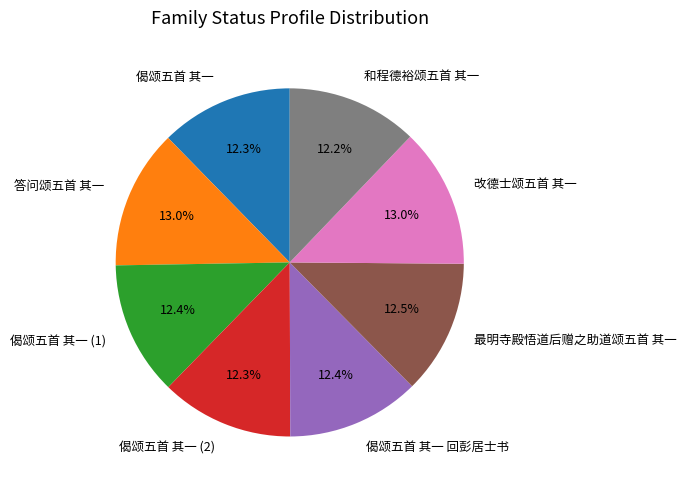

Approximately how many times larger is the value at 改德士颂五首 其一 compared to 偈颂五首 其一 (1)?

1.0